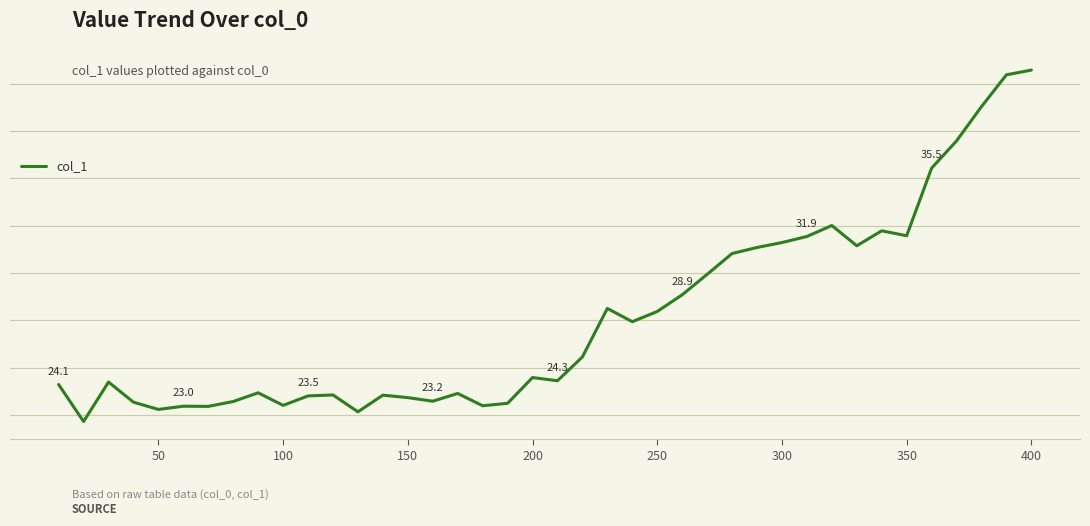

Does the chart have visible grid lines?

Yes